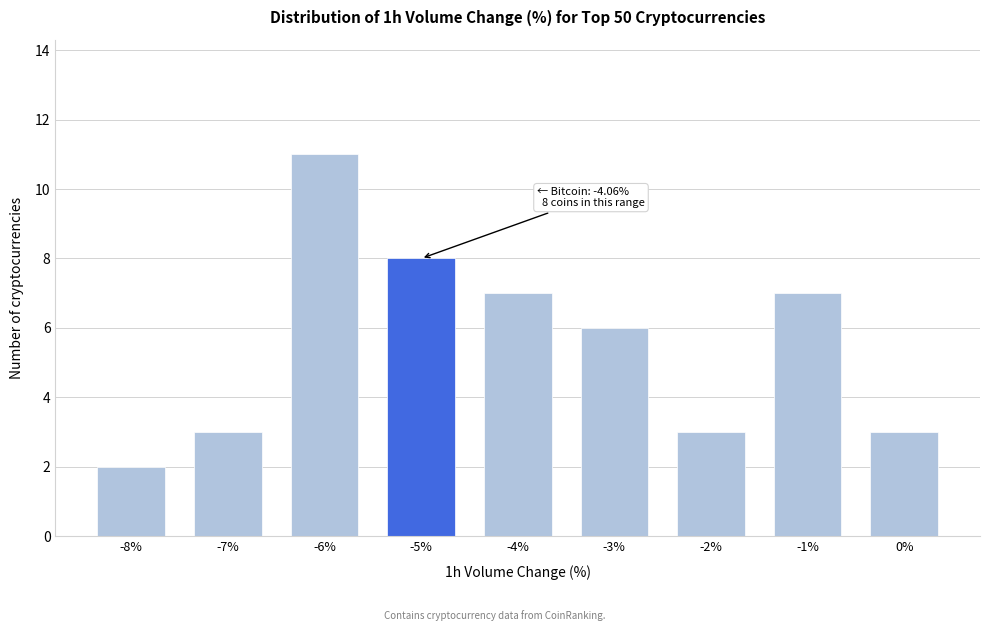

Reading left to right, what are all the values shown in this chart?

2	3	11	8	7	6	3	7	3